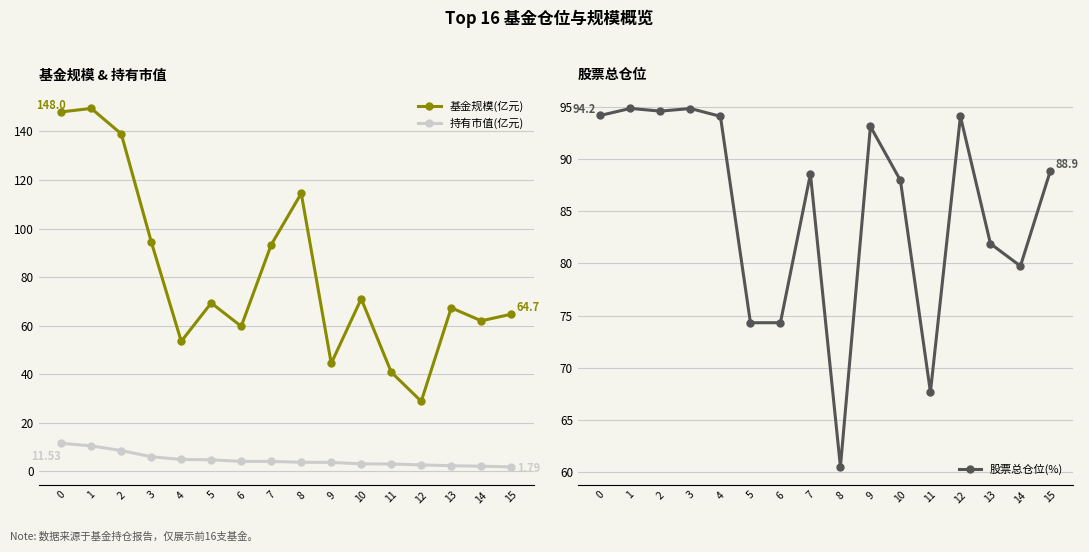

Which label corresponds to the largest value in the chart?

1